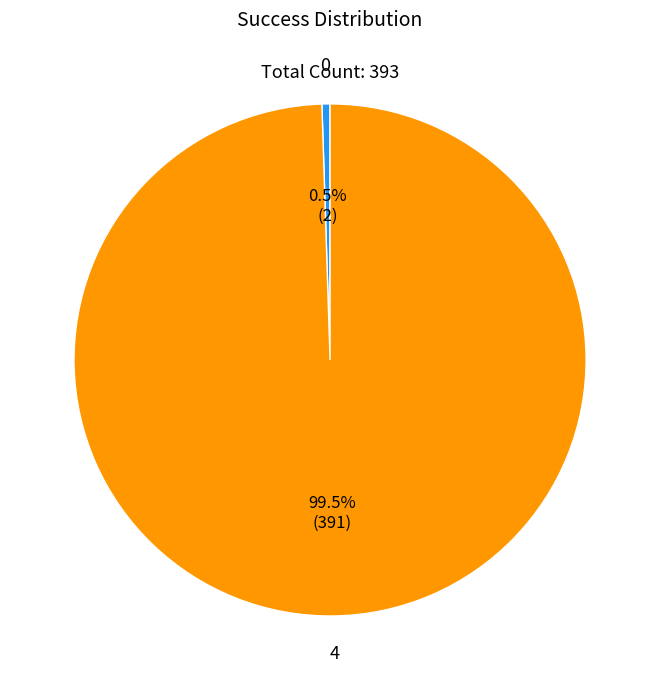

Does 0 represent more than half of the total?

No